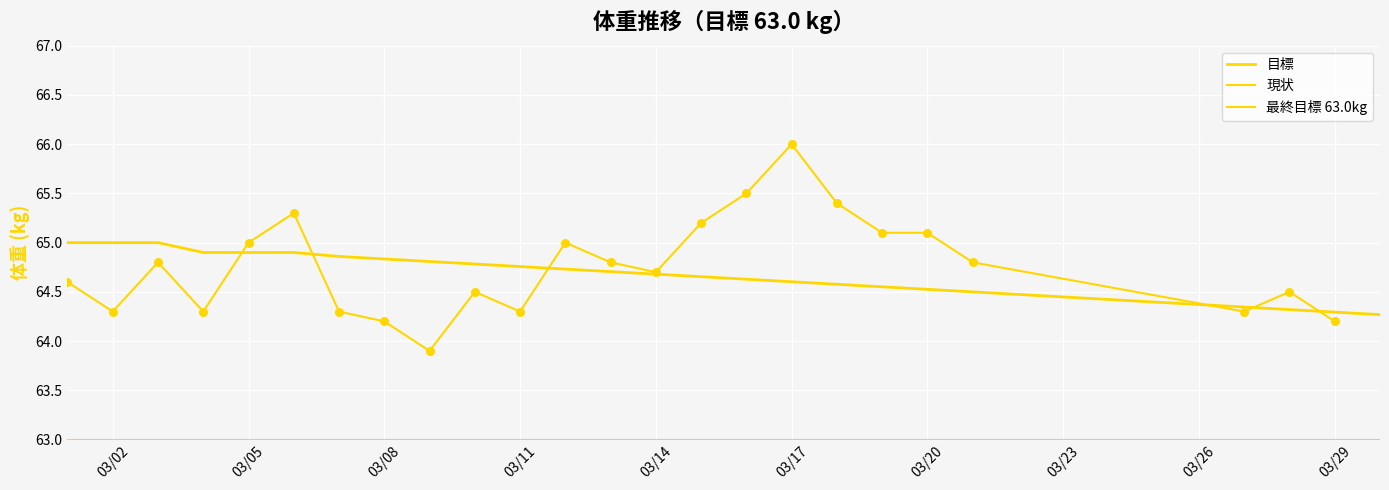

Between 2016-03-27 and 2016-03-19, which is larger?

2016-03-19